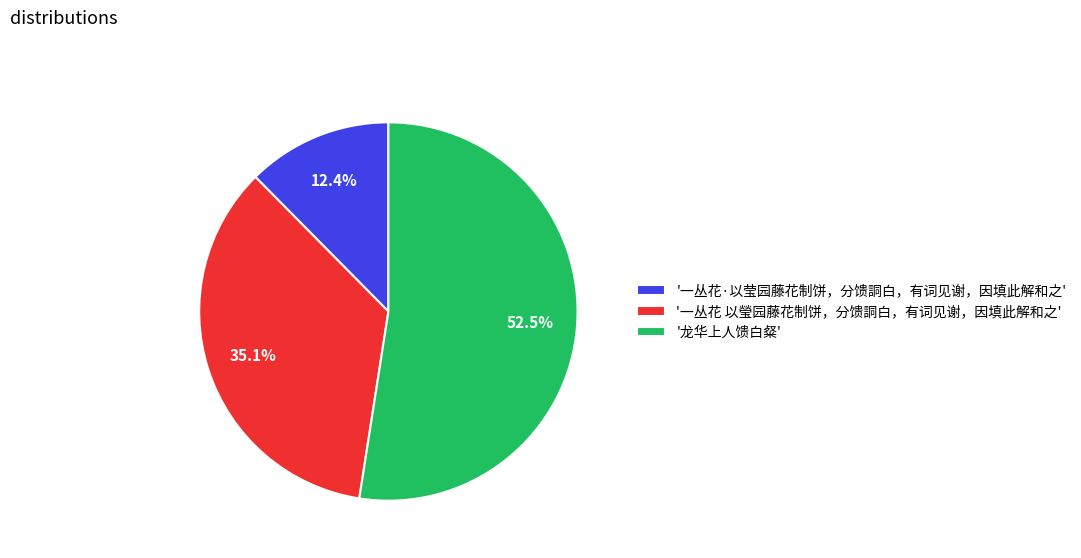

Which category accounts for the majority?

'龙华上人馈白粲'